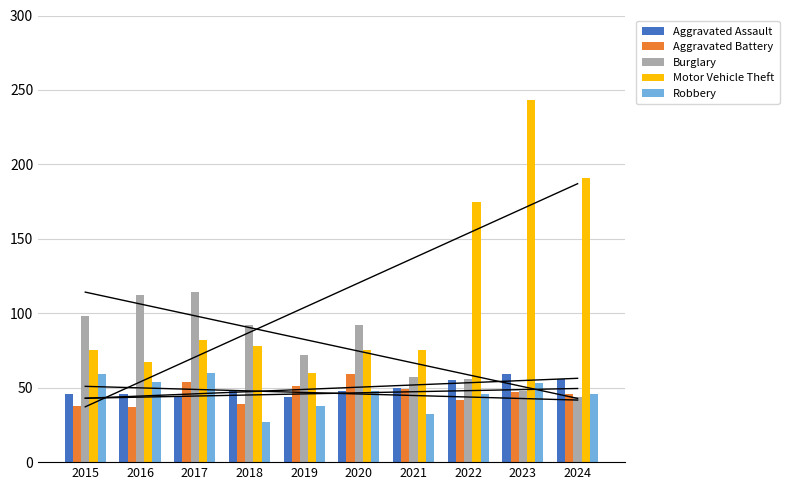

Between 2024 and 2017, which is larger?

2024